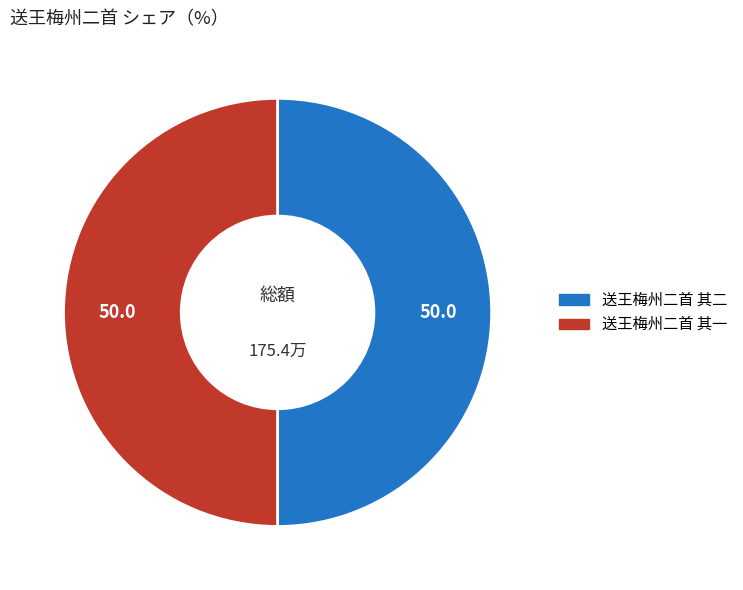

Do 送王梅州二首 其一 and 送王梅州二首 其二 together represent more than half of the pie?

Yes